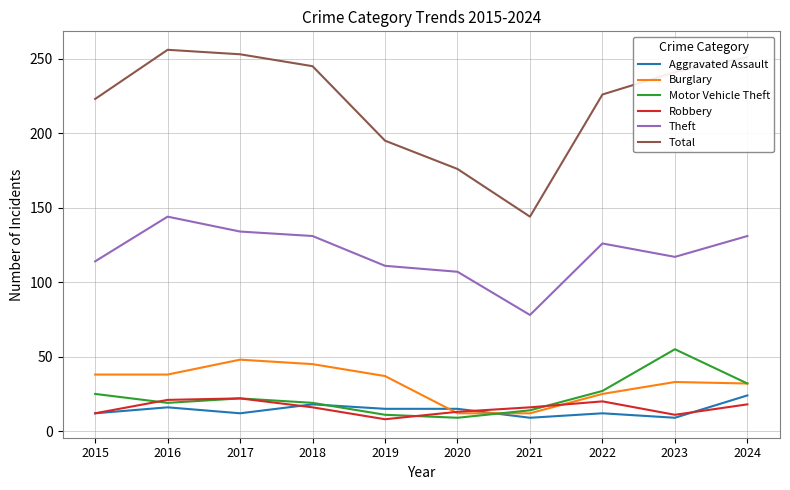

Where does the Total series first go above 241?

2016